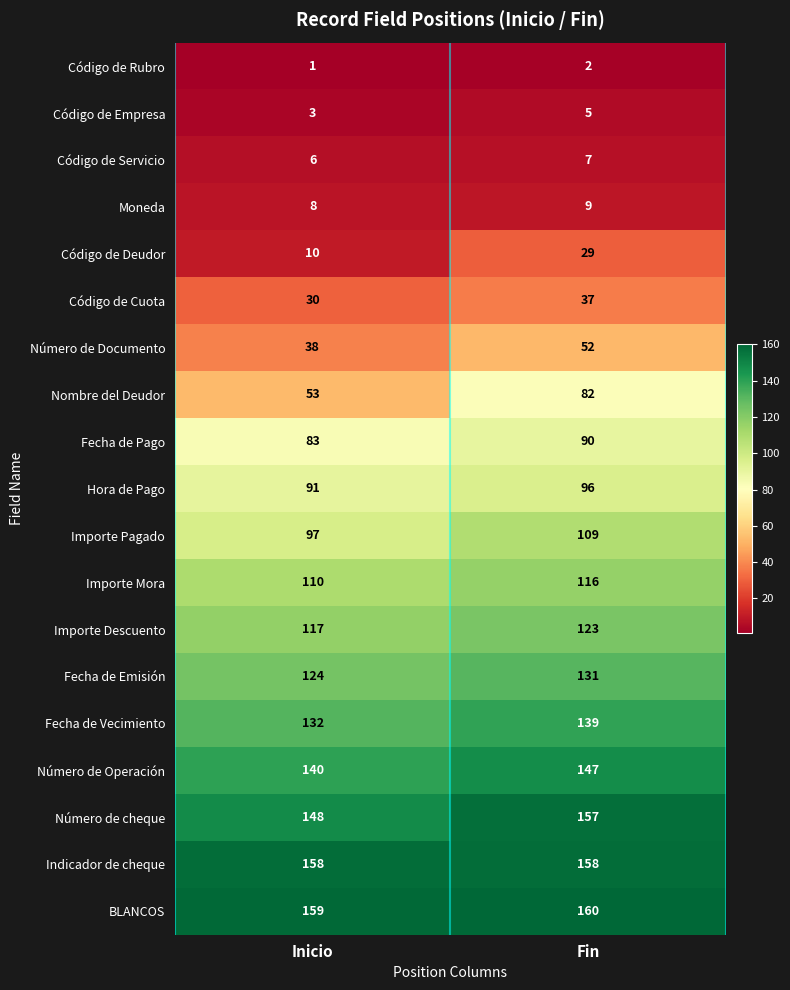

Rank the categories by Importe Mora value from lowest to highest.

Inicio, Fin